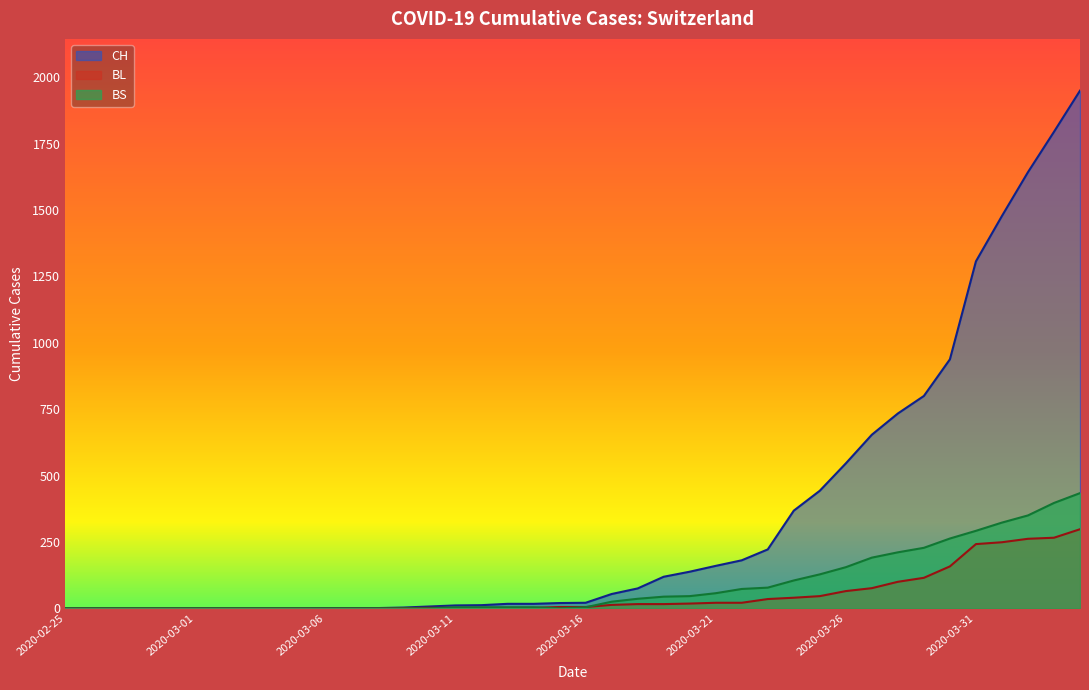

What value does the BL series have at 2020-03-13?

2